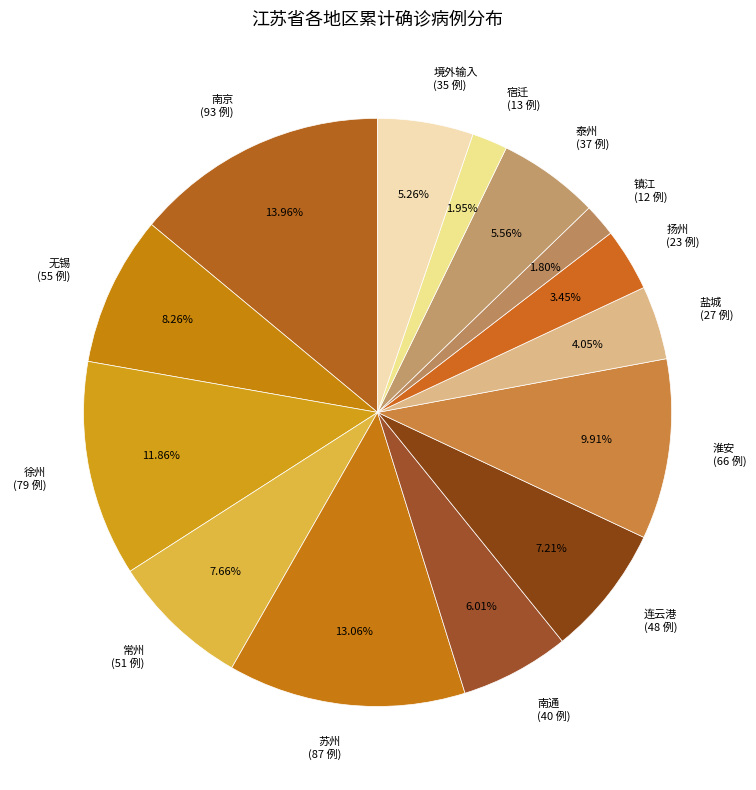

Approximately how many times larger is the value at 宿迁 compared to 徐州?

0.2